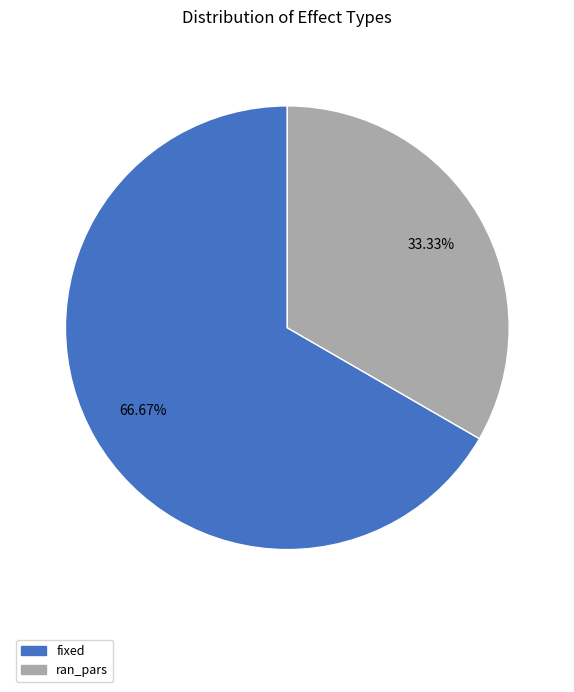

Approximately how many times larger is the value at ran_pars compared to fixed?

0.5